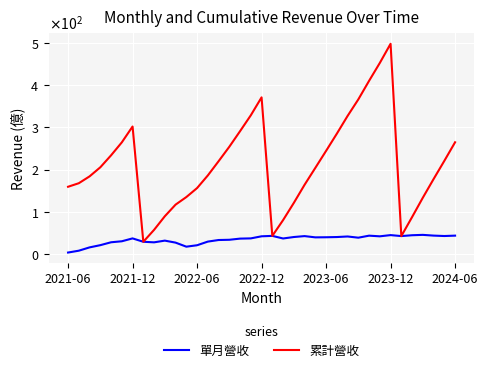

What are all the series names shown in the legend?

單月營收, 累計營收